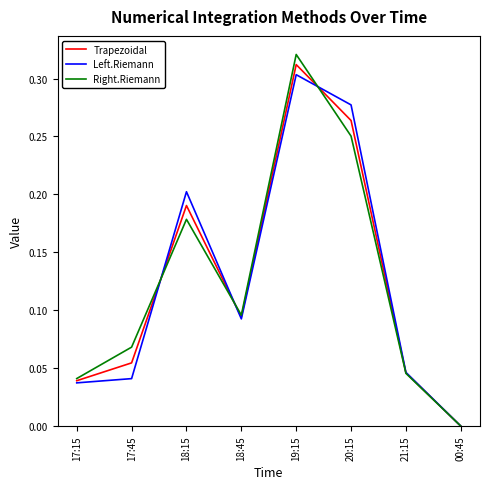

How many values in the Right.Riemann series exceed 0?

7